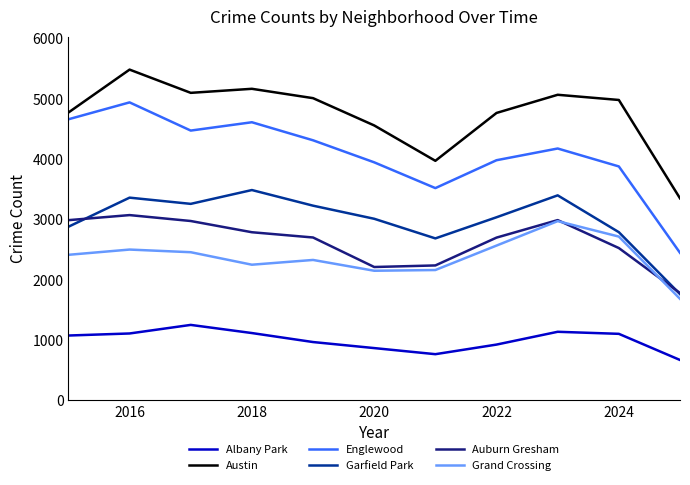

True or false: Garfield Park and Austin cross at least once.

False